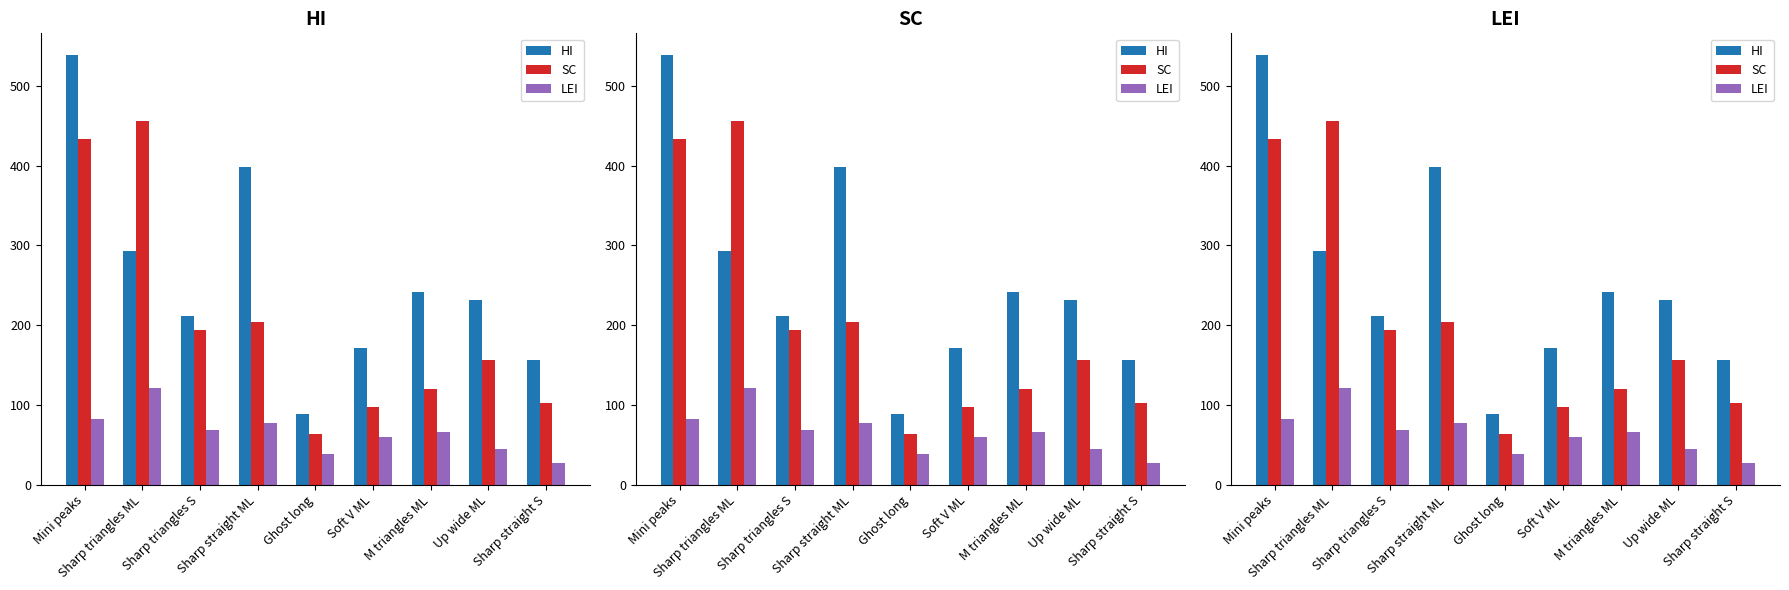

Where is HI nearest to the value 314?

Sharp triangles ML